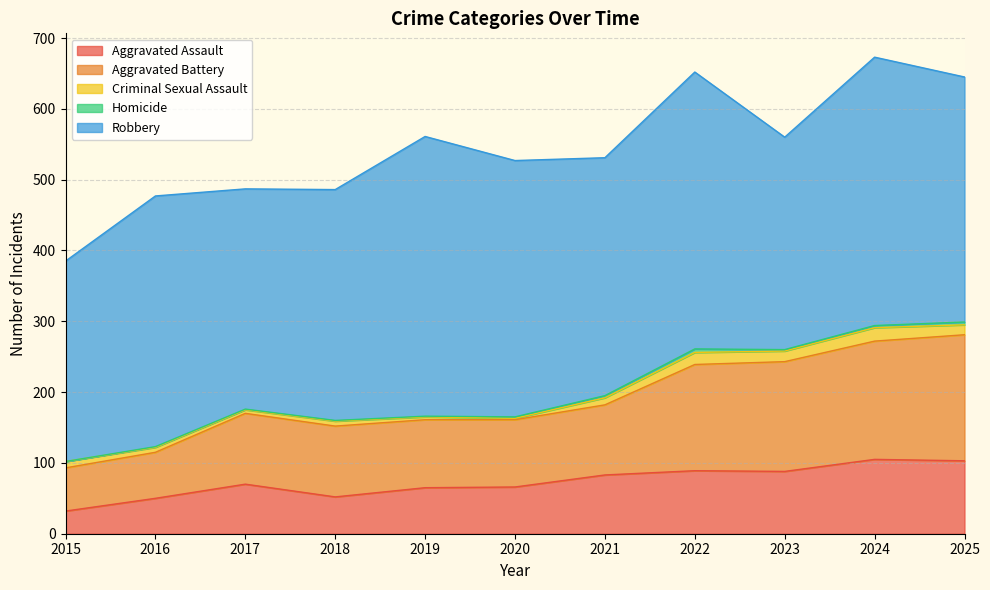

What is the difference between the second highest and minimum values in the Homicide series?

4